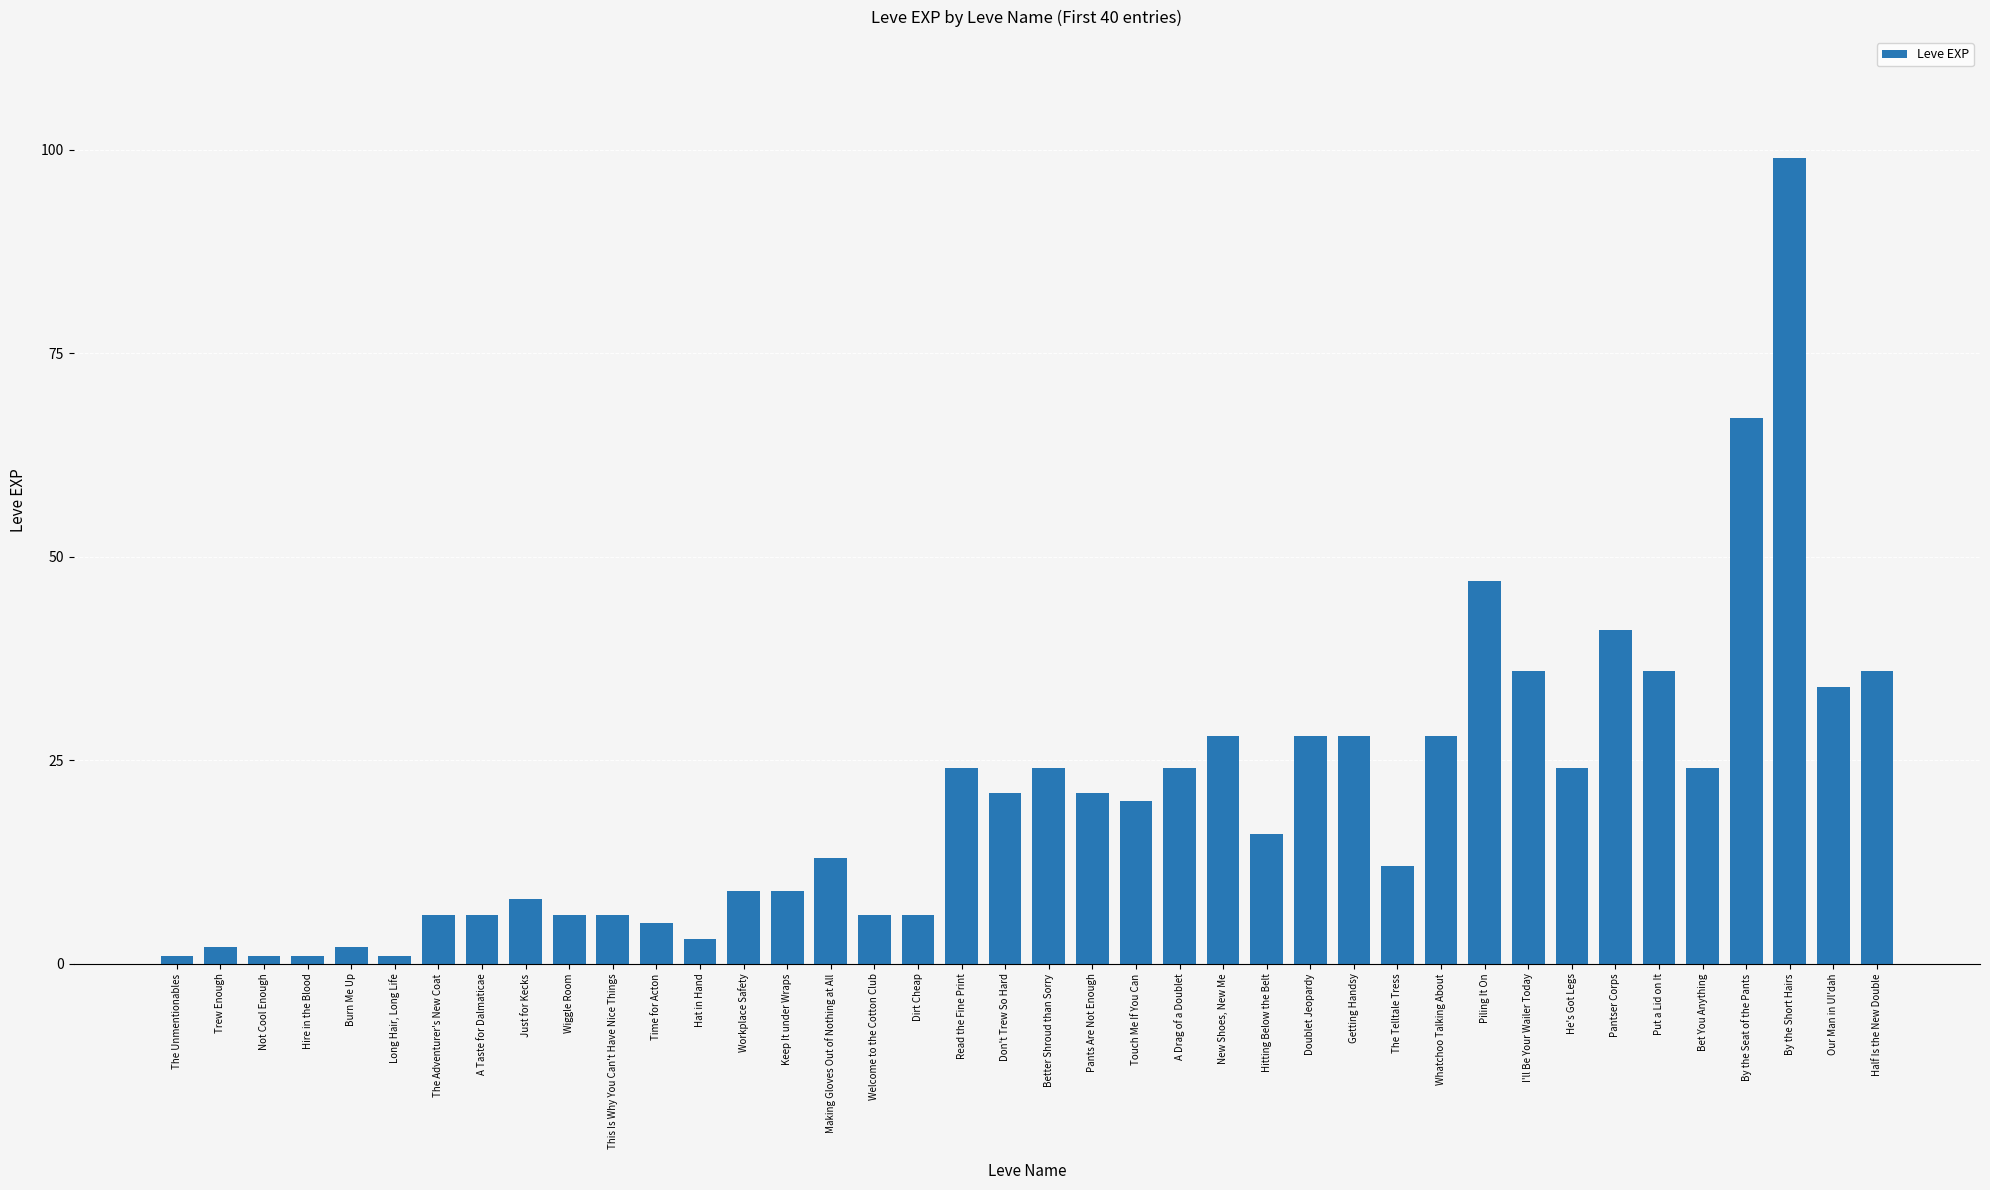

What is the difference between the maximum and minimum values?

98